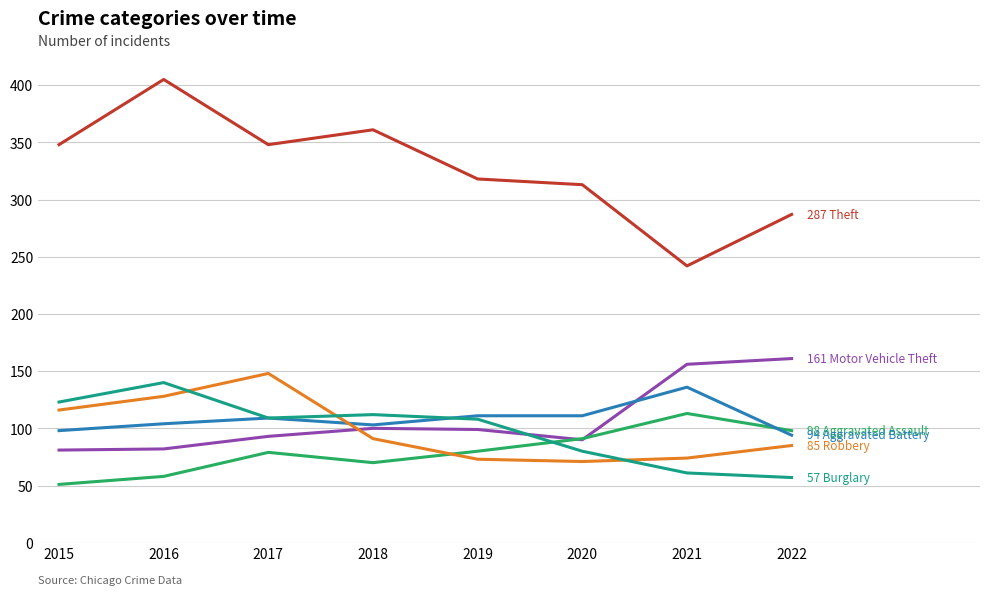

What is the greatest value displayed?

405